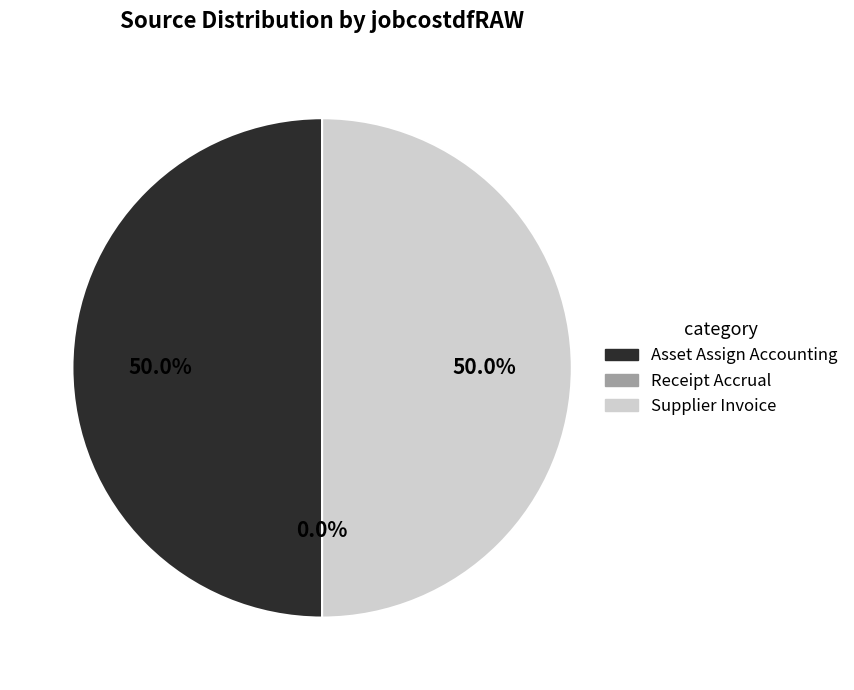

Is the sum of Asset Assign Accounting and Receipt Accrual greater than half?

No